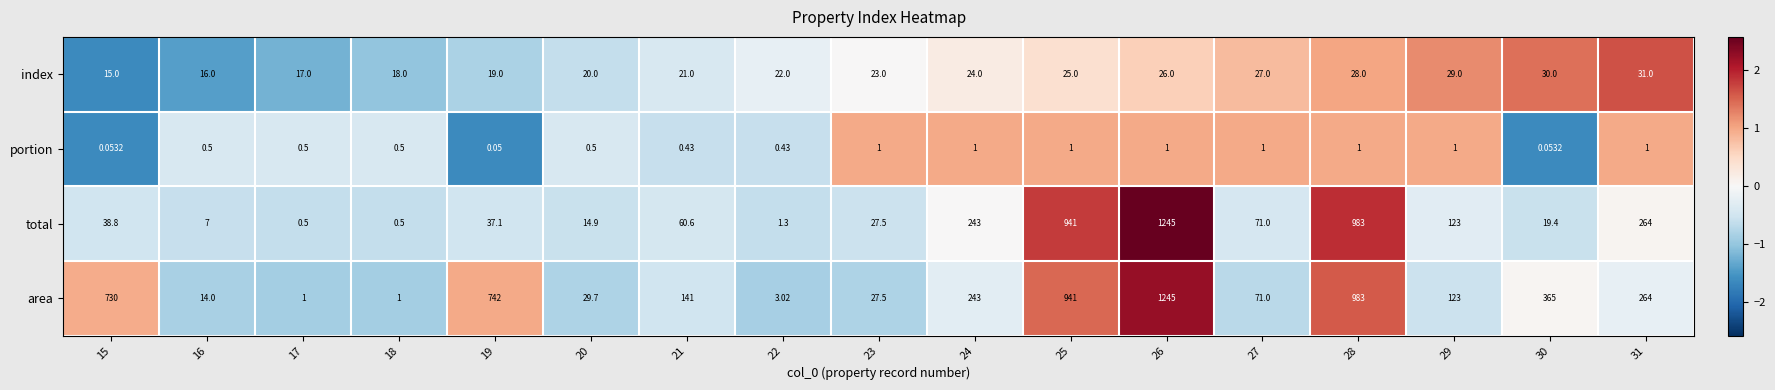

At 15, list the series in order from largest to smallest.

area, total, index, portion